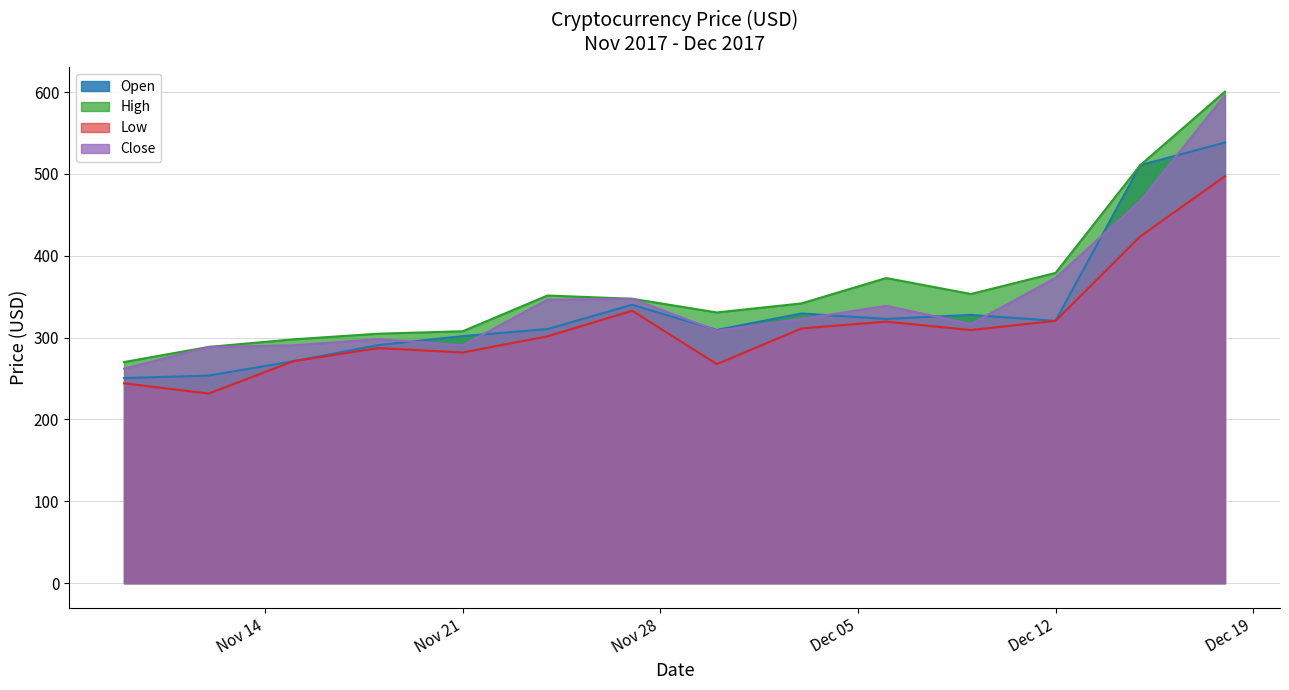

The value of Low at 2017-12-03 is 177.8. True or false?

False